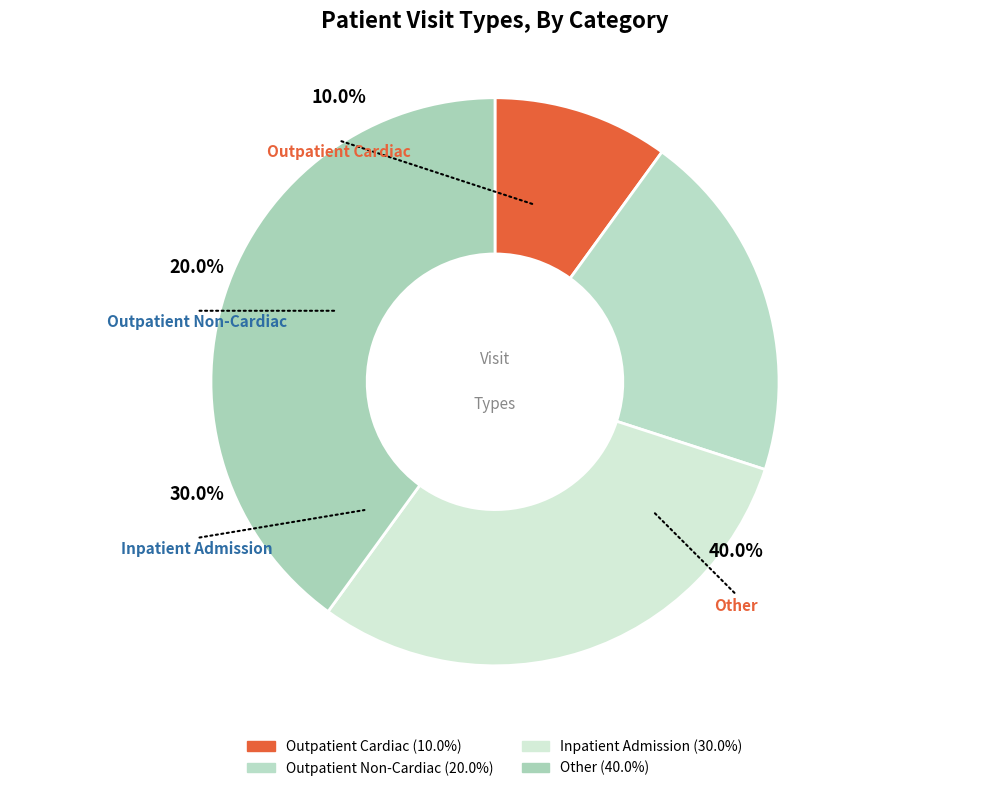

How much of the chart is everything except Outpatient Cardiac?

90.0%